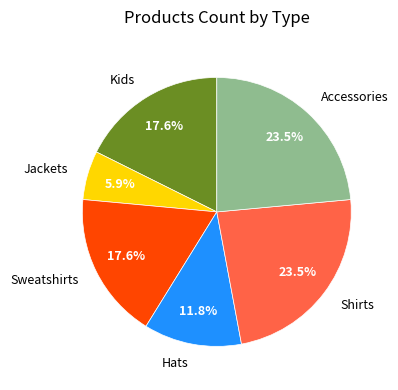

Approximately how many times larger is the value at Hats compared to Accessories?

0.5